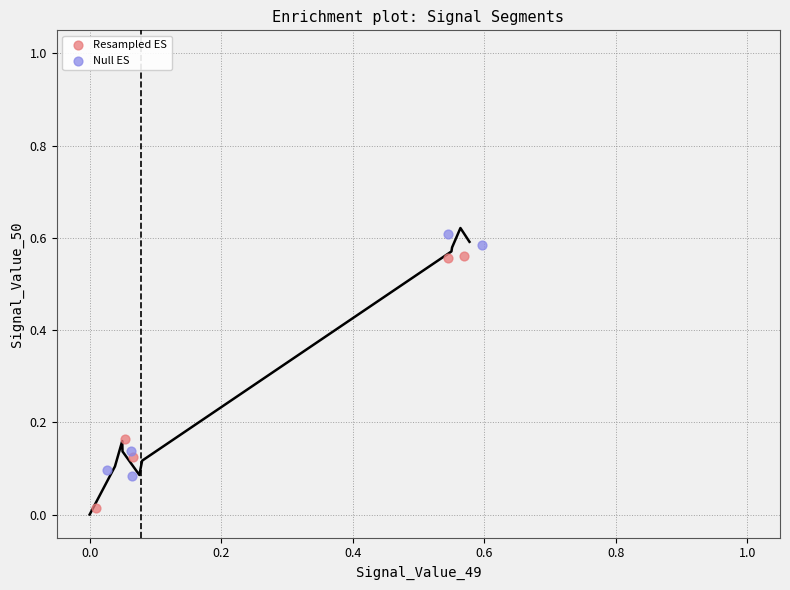

Which series reaches the maximum Y coordinate?

Null ES